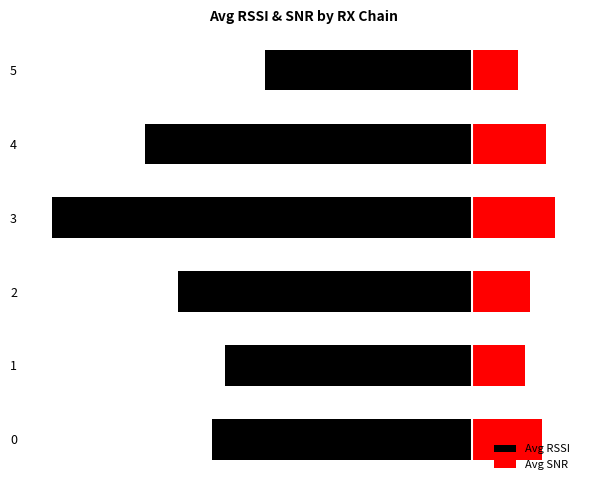

Which category has the lowest value across all series?

3